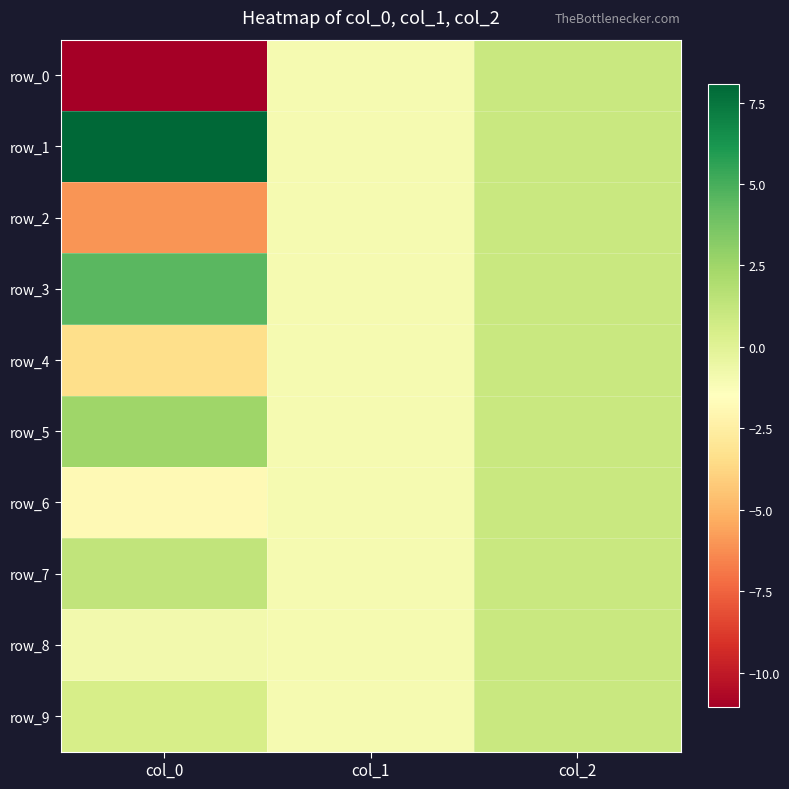

At which category is the sum across all series the highest?

col_2